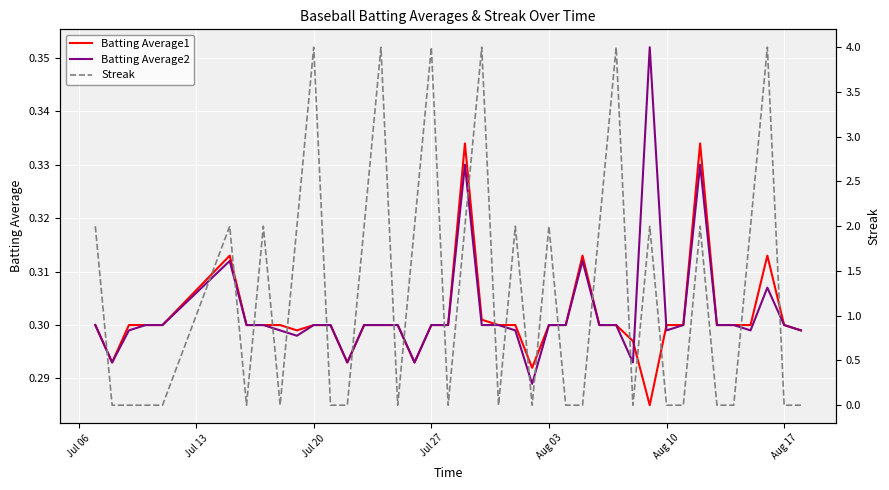

How many values in Streak are above zero?

19